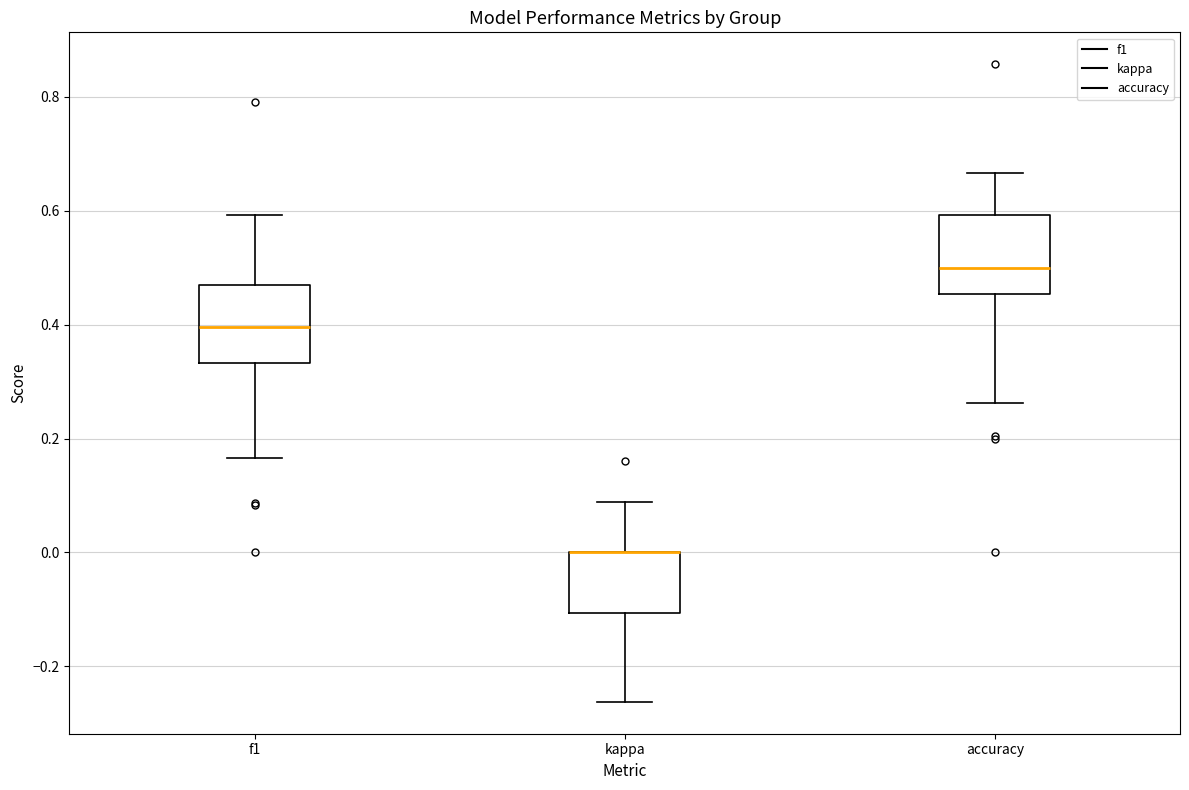

Where does the upper whisker of the box for accuracy end on the y-axis? The values are not printed on the chart, so give them approximately, as read against the axis.

0.66